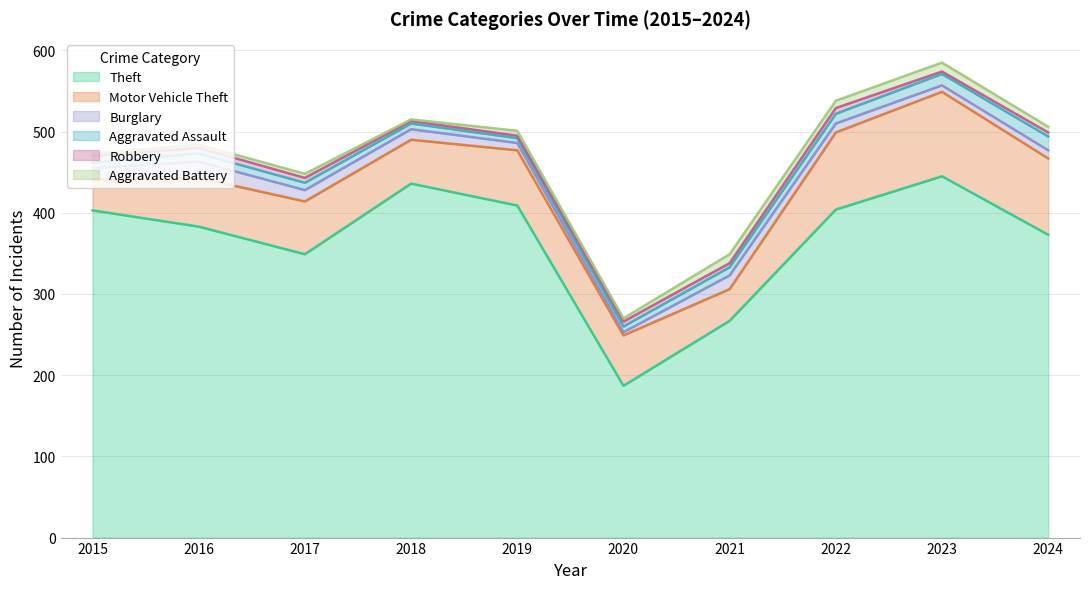

What is the minimum value shown in the chart?

2